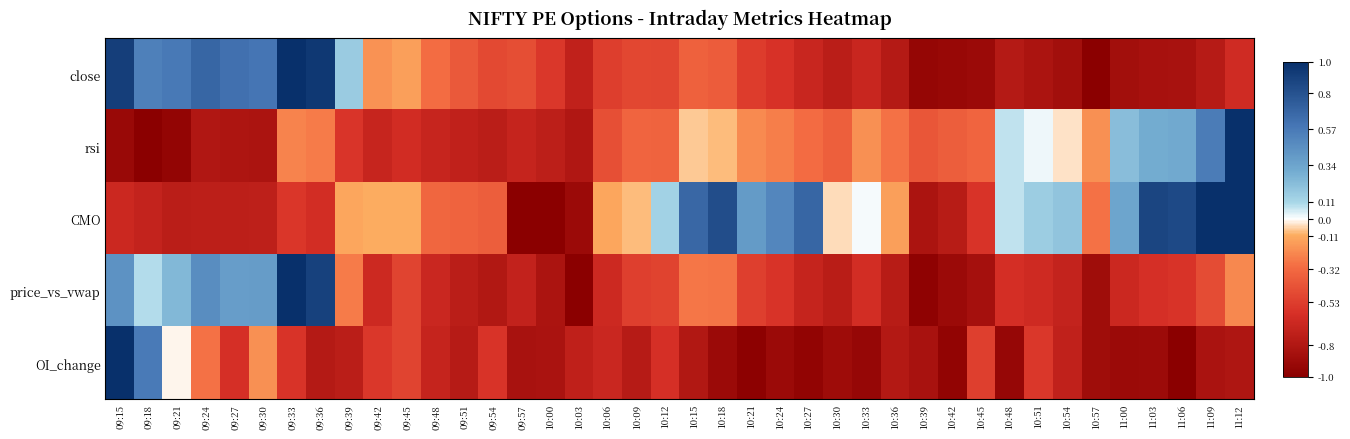

At which category does the chart reach its peak across all series?

09:33